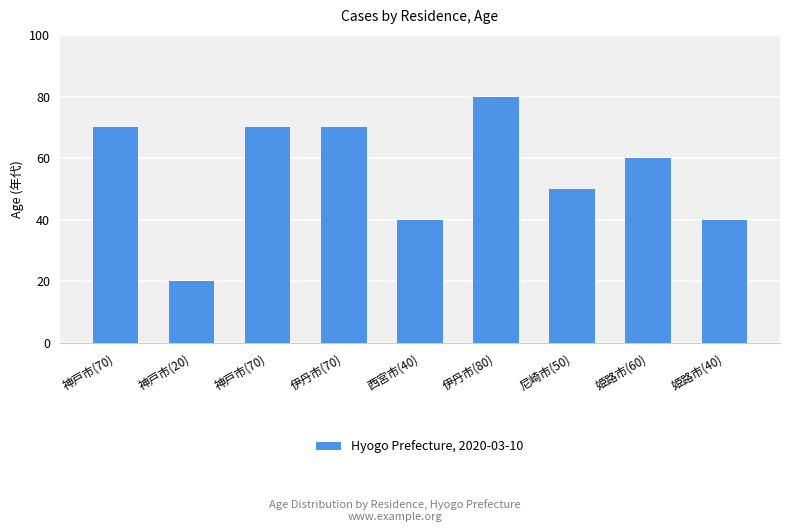

The value at 姫路市(60) is 60. True or false?

True